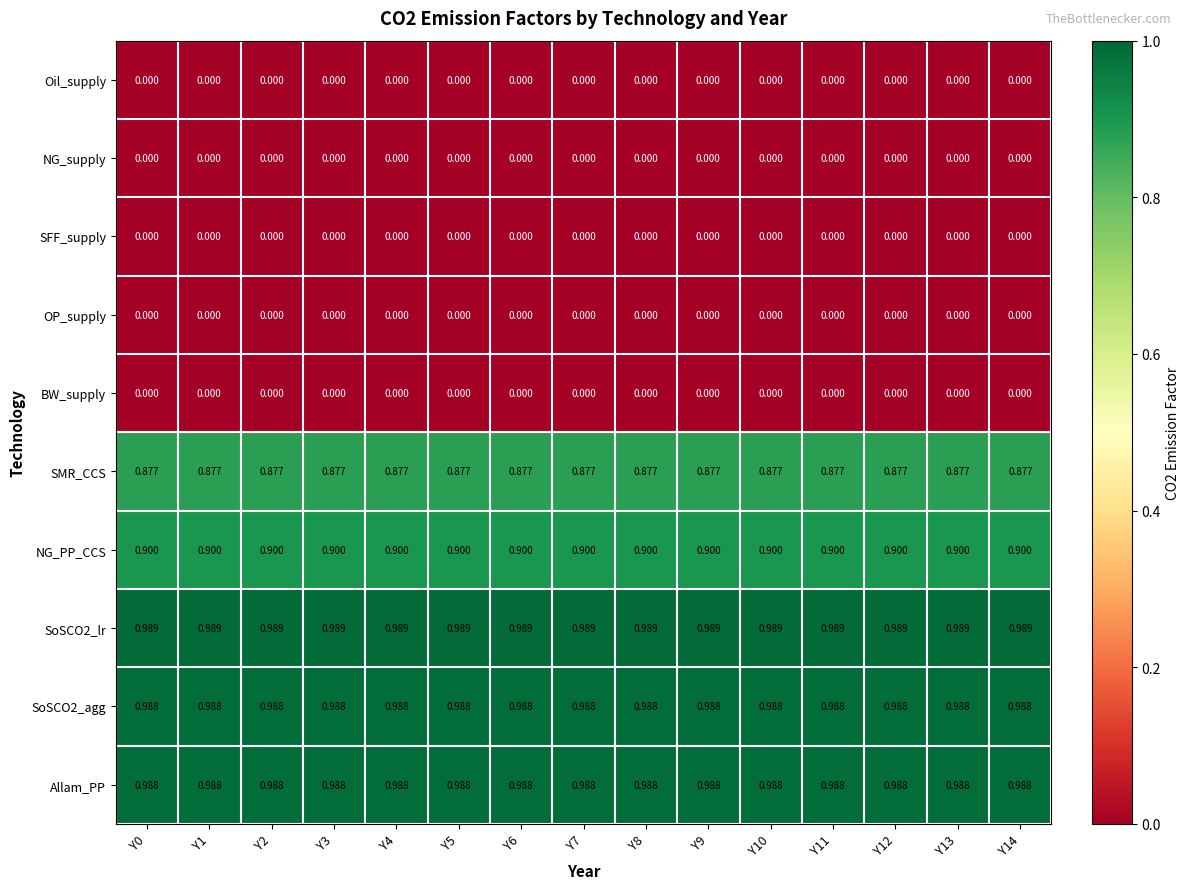

Is the value of NG_supply at Y1 greater than the value of Allam_PP at Y12?

No